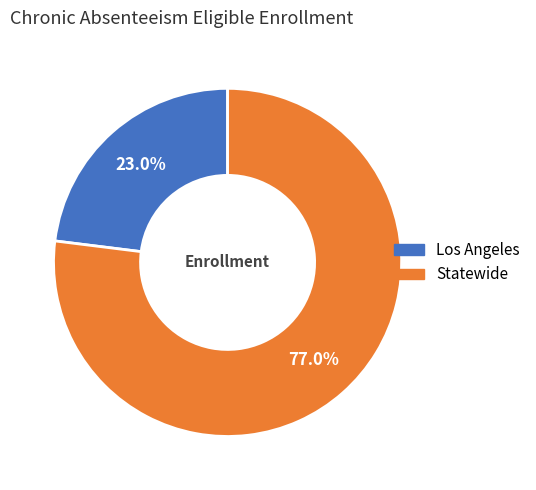

To the nearest percent, what is the difference between the largest and smallest slice percentages?

54%